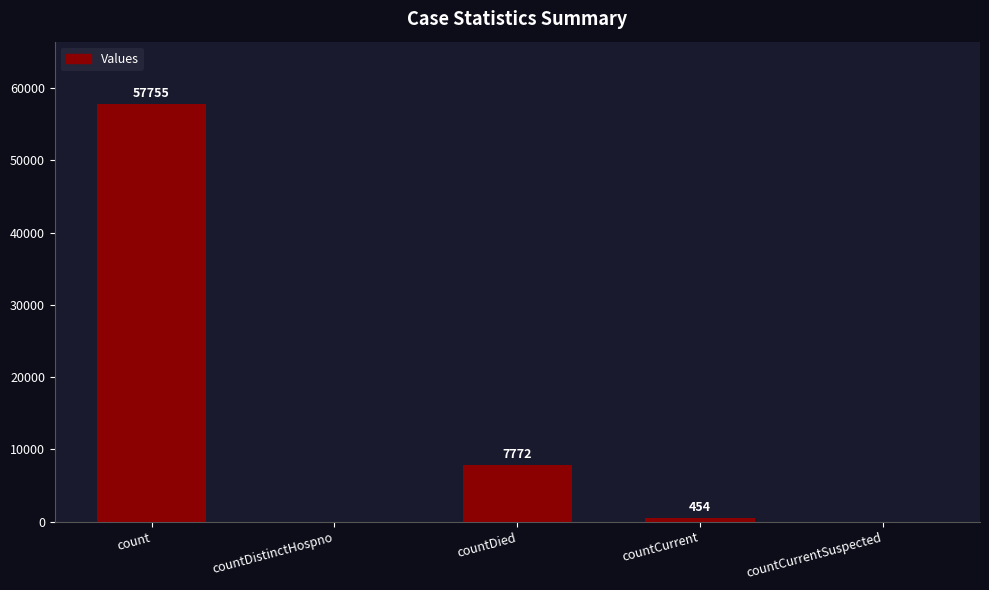

Is it true that the value at countDied is 7772?

True